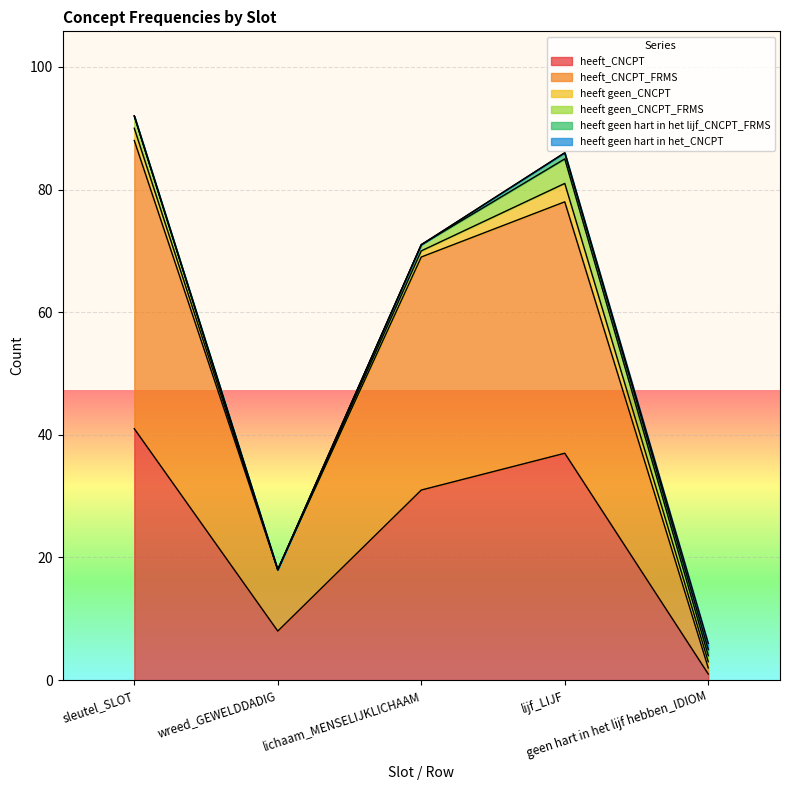

Which category has the lowest value in the heeft_CNCPT_FRMS series?

geen hart in het lijf hebben_IDIOM